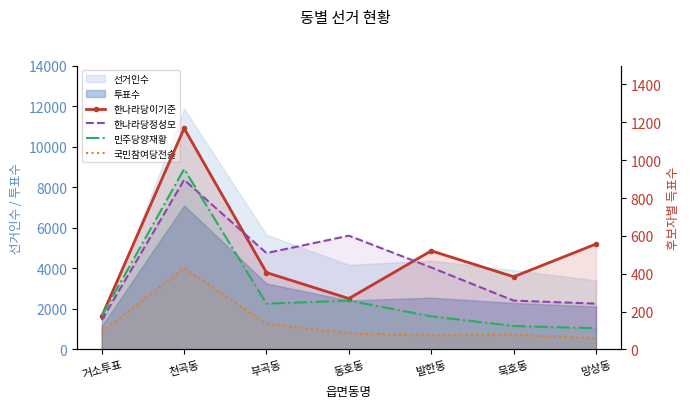

List the series in order of their peak value, lowest first.

국민참여당전솔, 한나라당정성모, 민주당양재황, 한나라당이기준